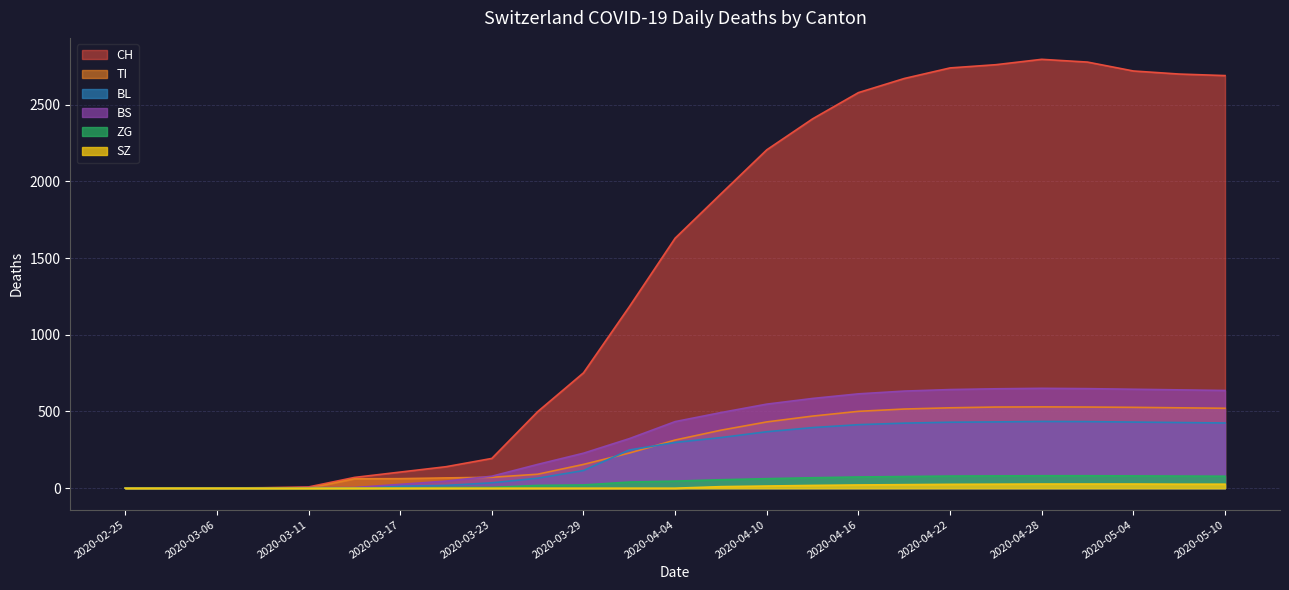

Between 2020-03-29 and 2020-04-16, which series saw the biggest shift?

CH